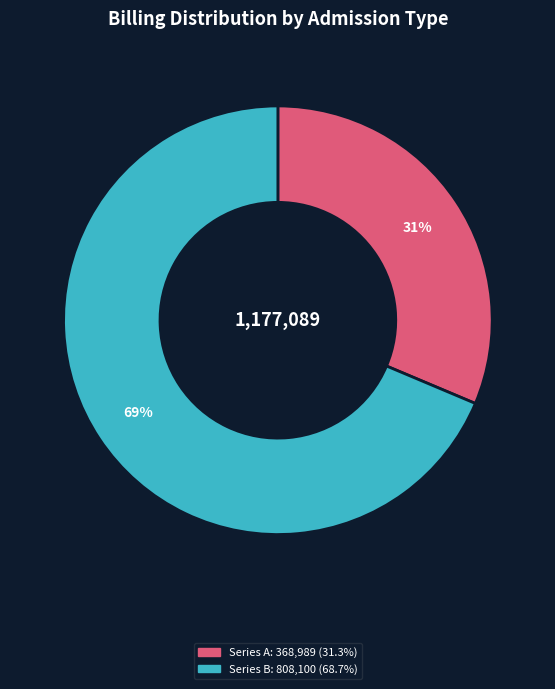

To the nearest percent, what is the average slice percentage?

50%